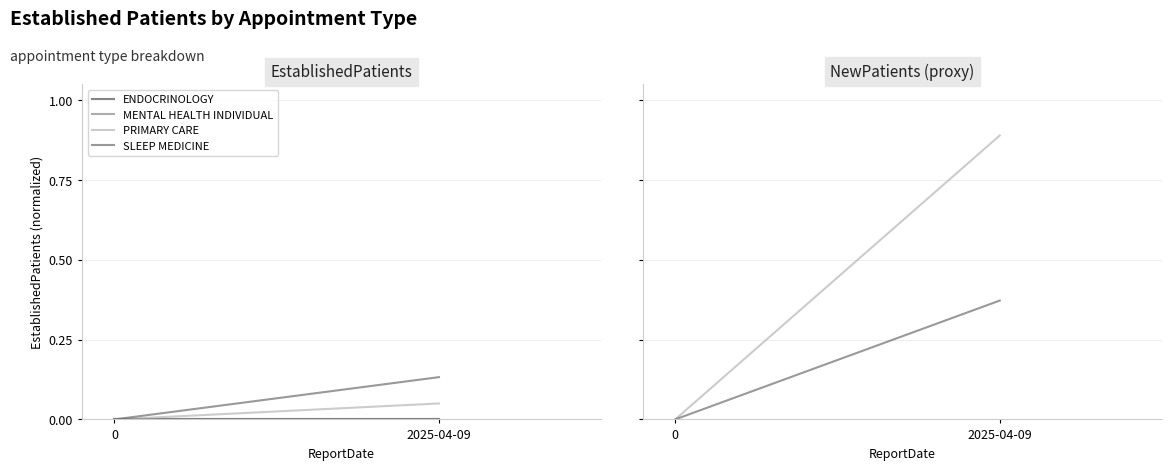

What is the label of the 1st point from the right?

2025-04-09